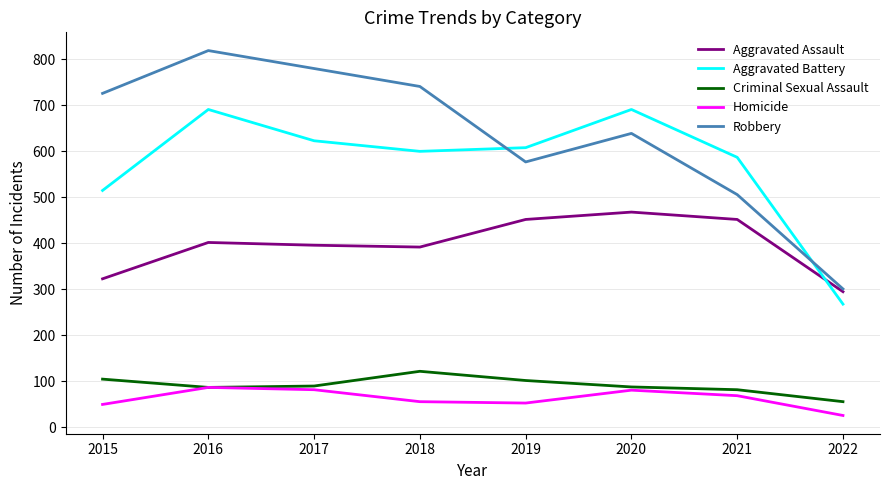

How many lines are shown in the chart?

5